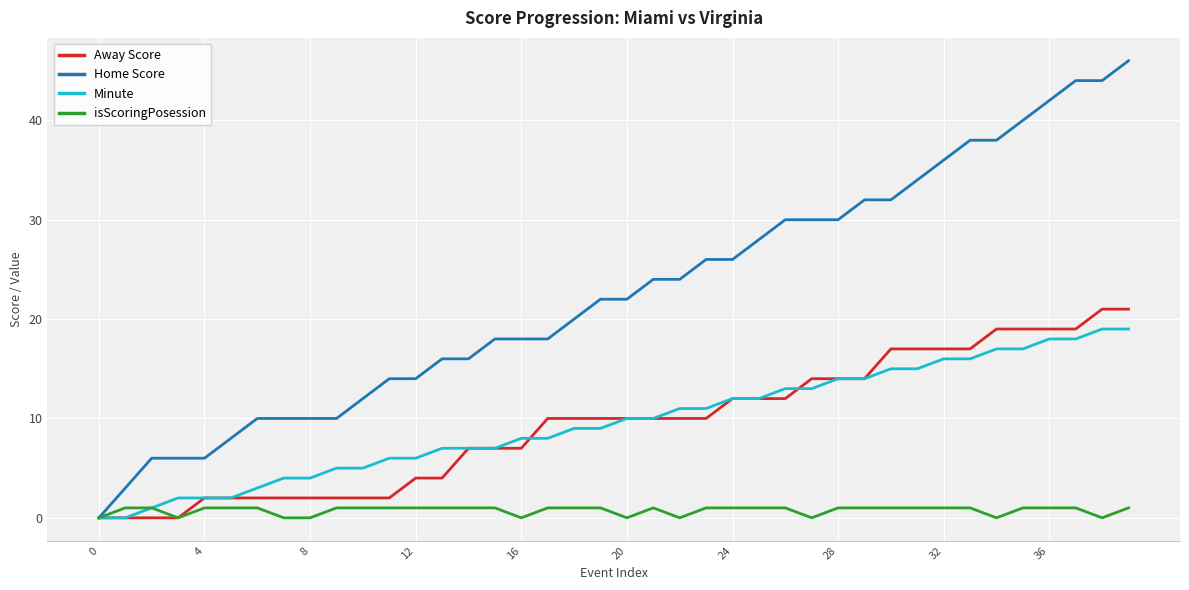

How many lines are shown in the chart?

4